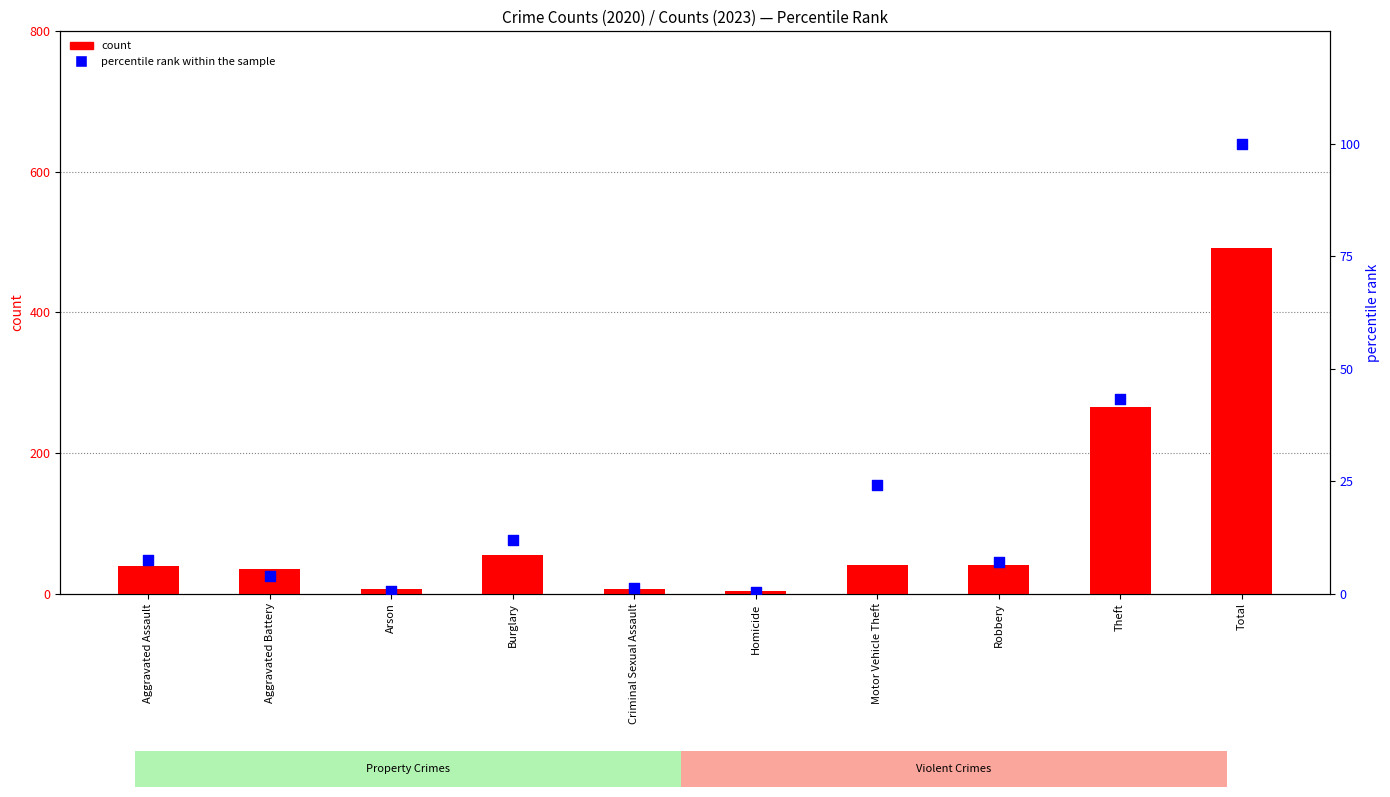

Is the value of count at Theft greater than the value of percentile rank within the sample at Homicide?

Yes